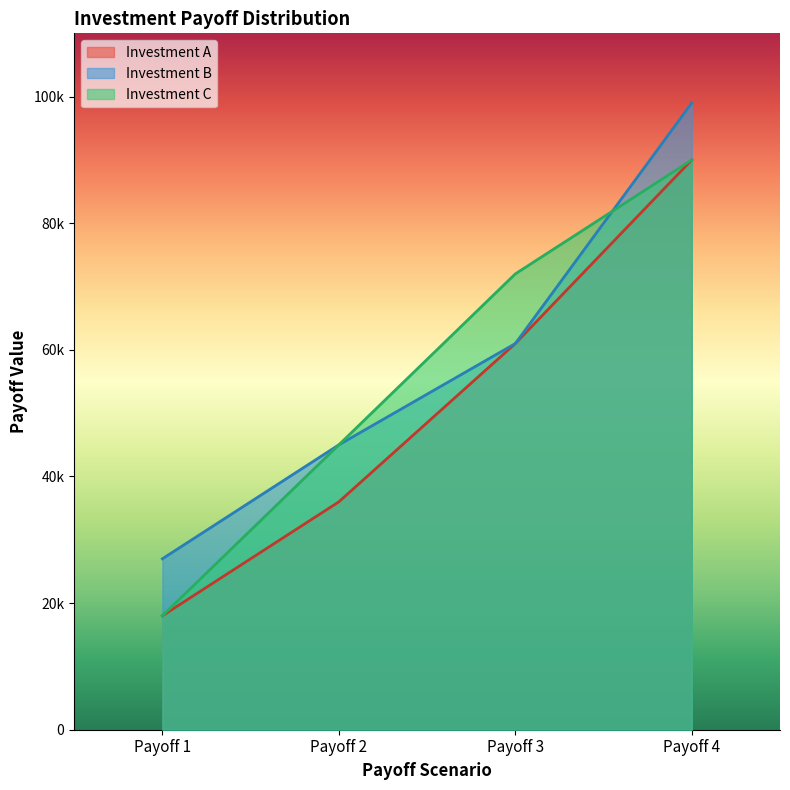

The value of Investment C at Payoff 3 is 24013. True or false?

False